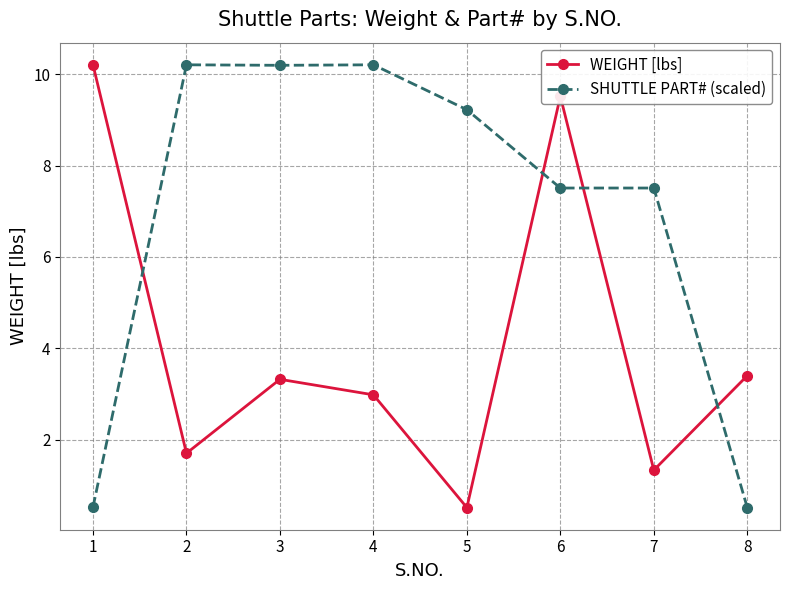

How many values in the SHUTTLE PART# (scaled) series exceed 9?

4